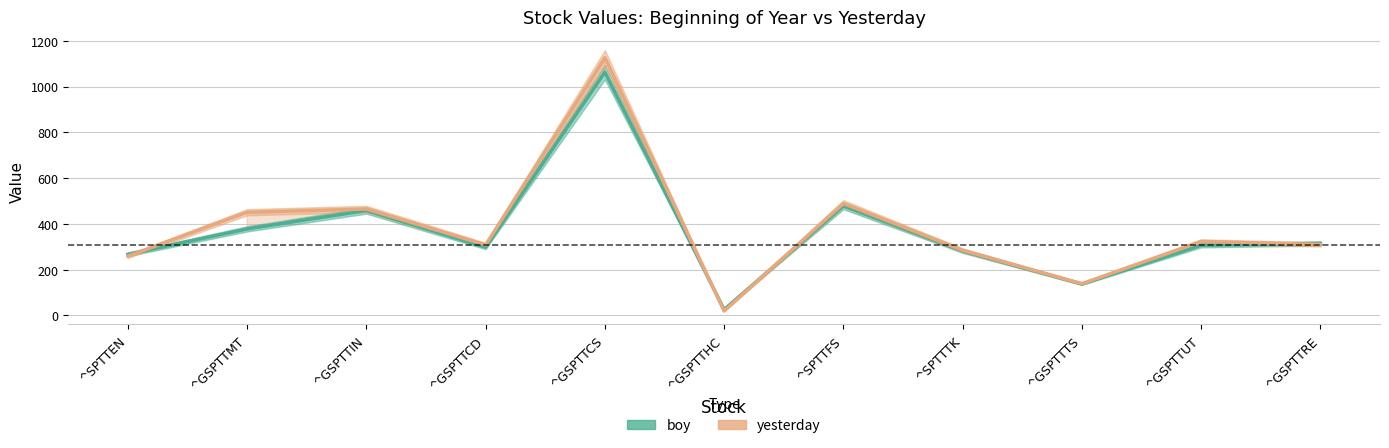

How many times do boy and yesterday cross each other?

4